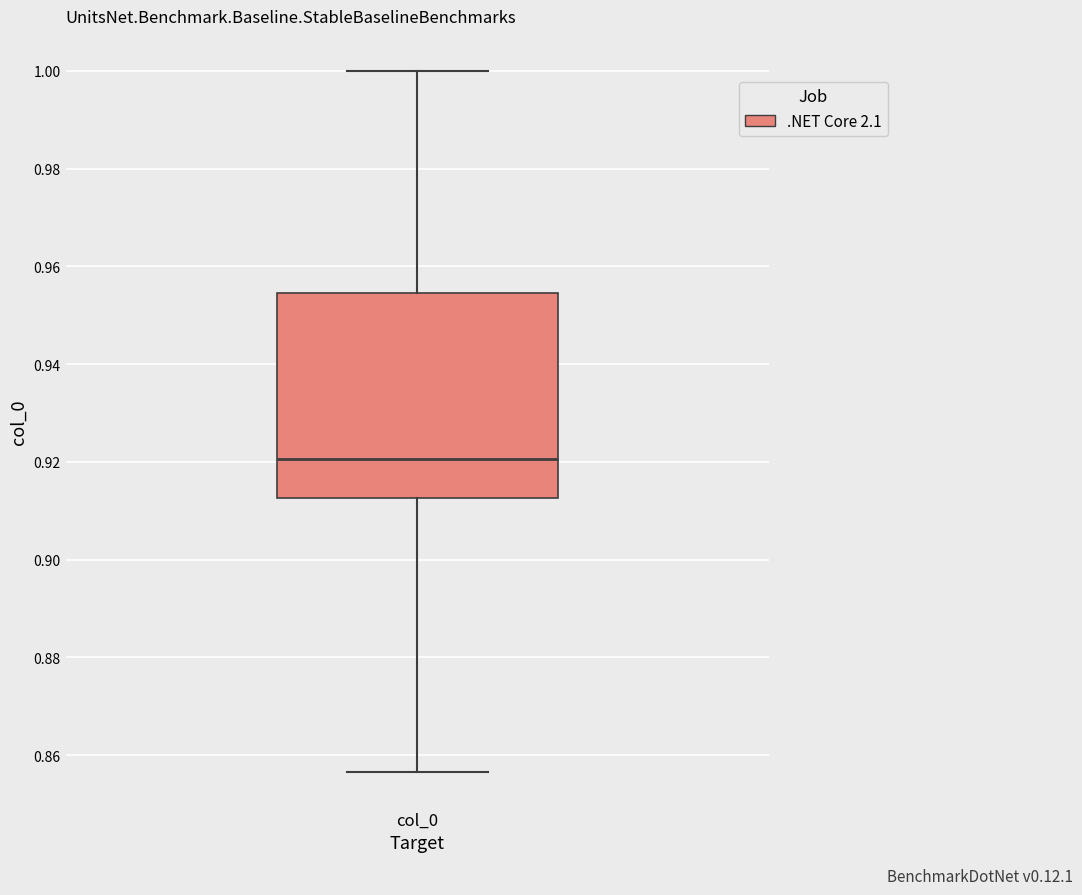

Transcribe this box plot: give where the median line is, the range the box spans, and where the two whiskers end, as read against the y-axis. The values are not printed on the chart, so give them approximately, as read against the axis.

median 0.920, box 0.912 to 0.954, whiskers 0.856 to 1.000